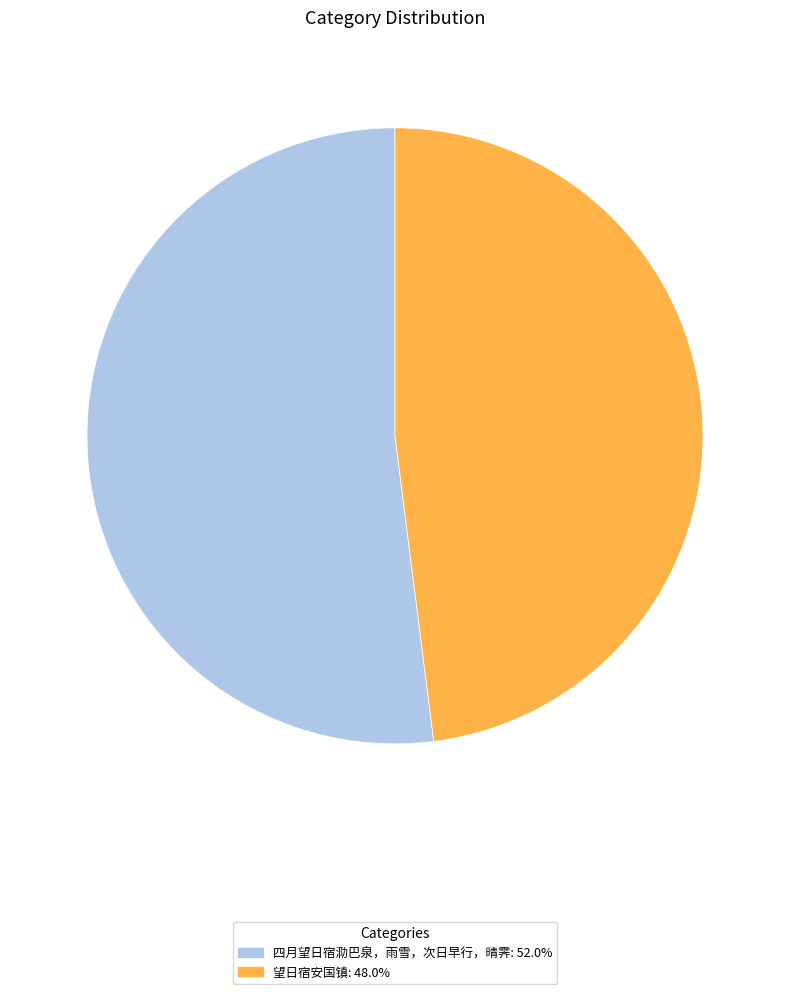

How many slices are in this pie chart?

2